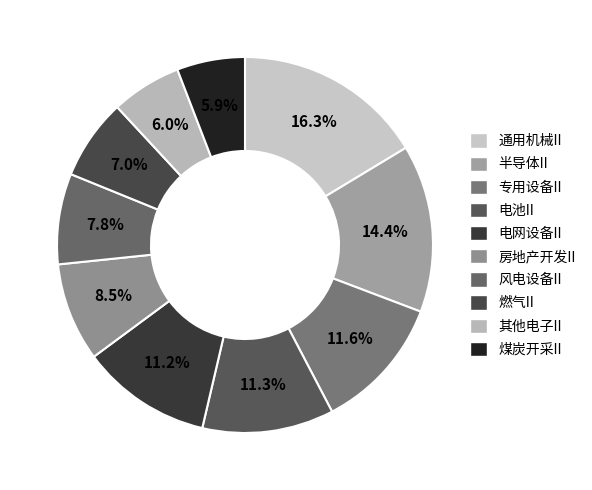

Does 电网设备II represent more than half of the total?

No